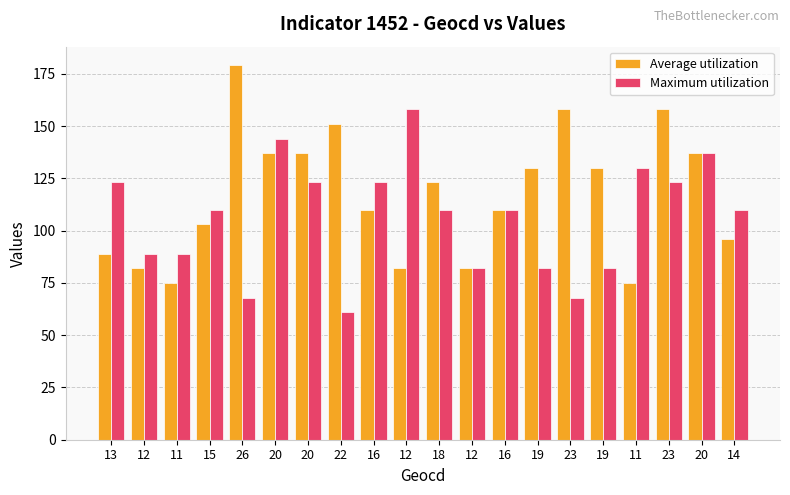

What is the spread (max minus min) of values at 20?

7